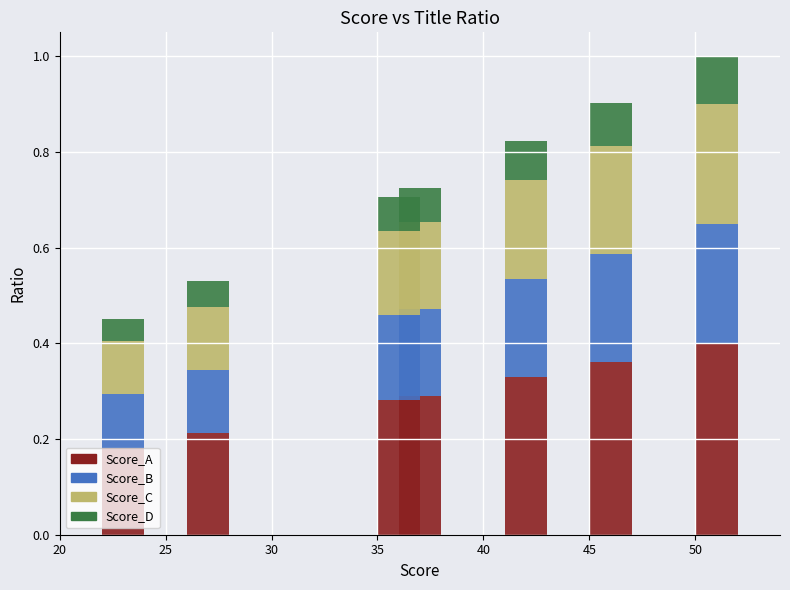

True or false: Seg_D has a value of 0.1 at 40.

False